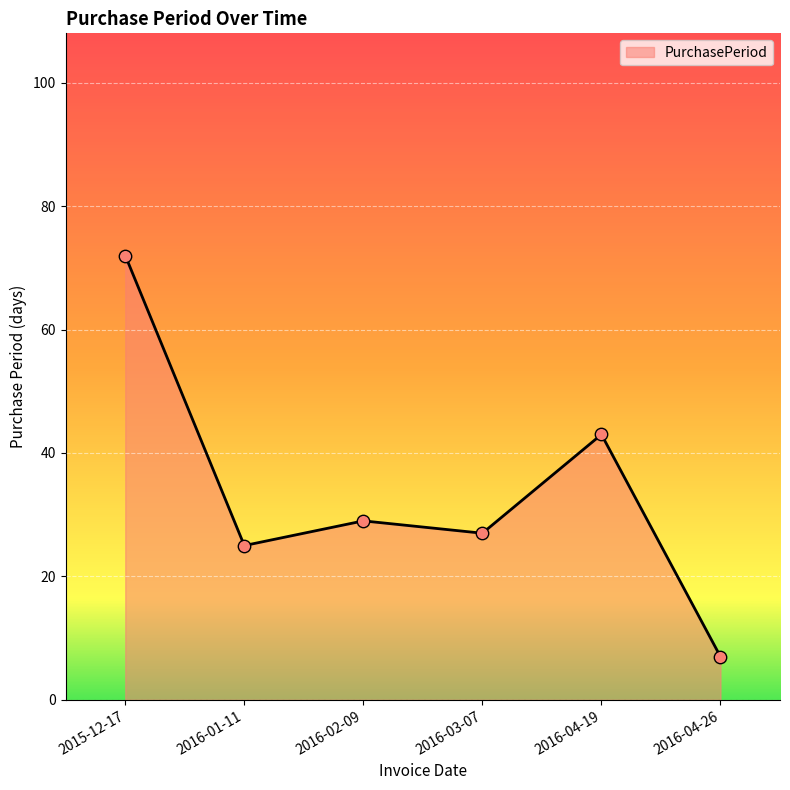

Between 2016-02-09 and 2016-01-11, which is larger?

2016-02-09